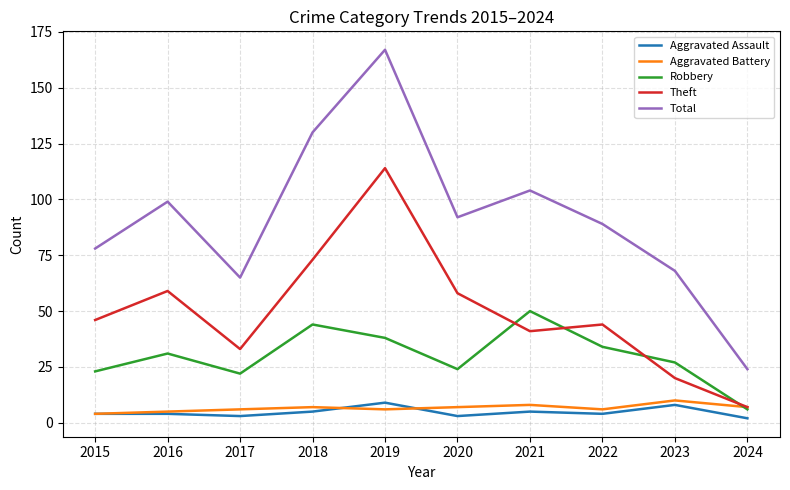

What is the difference between the maximum and second lowest values in the Aggravated Battery series?

5